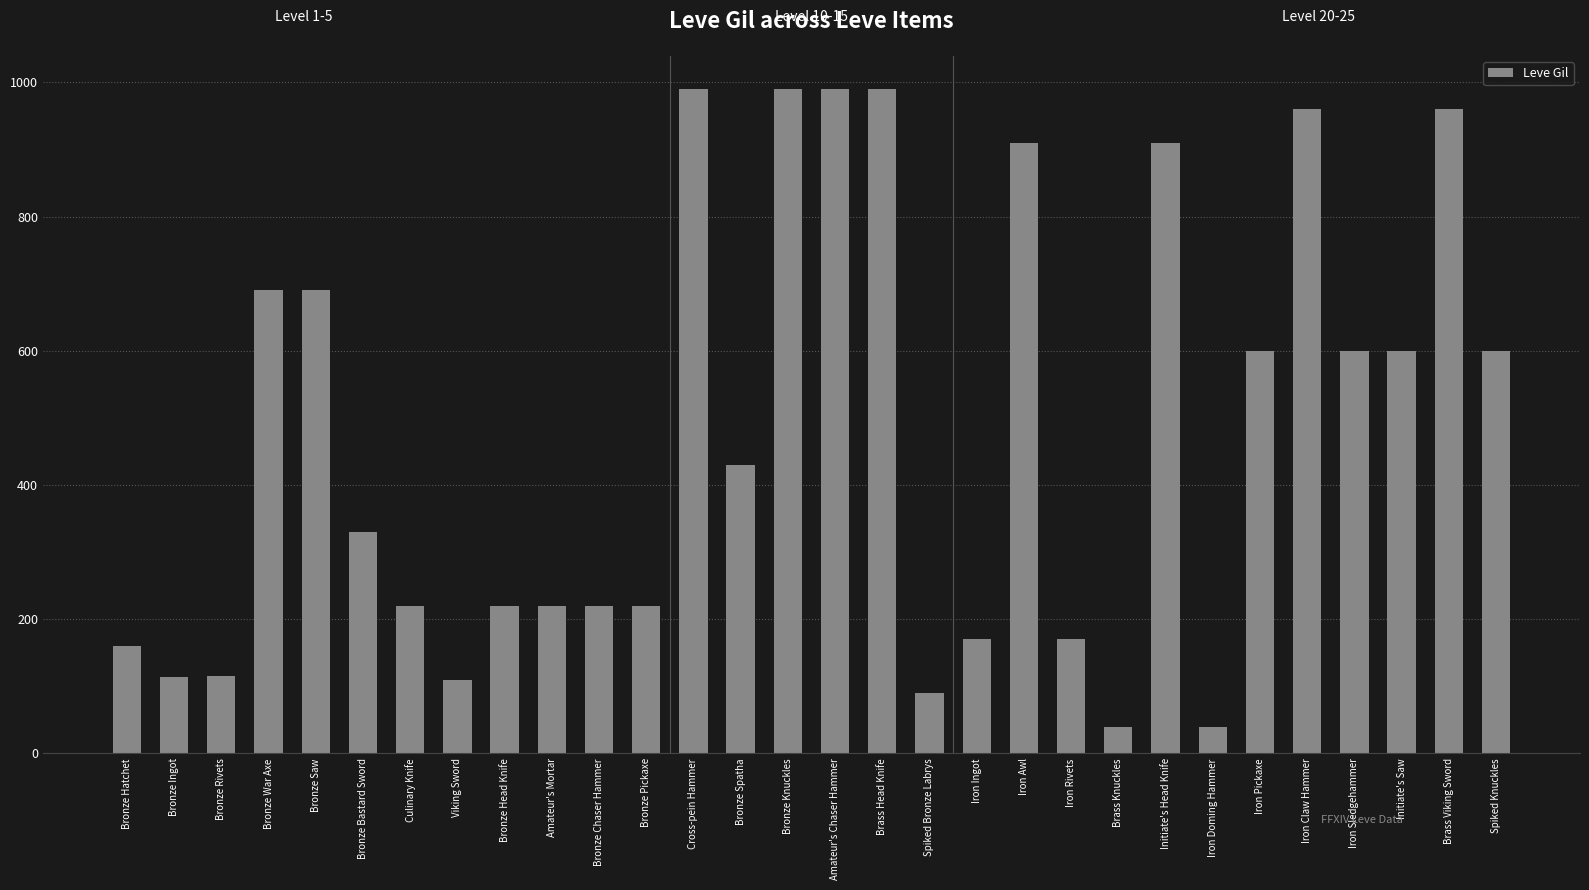

What is the greatest value displayed?

990